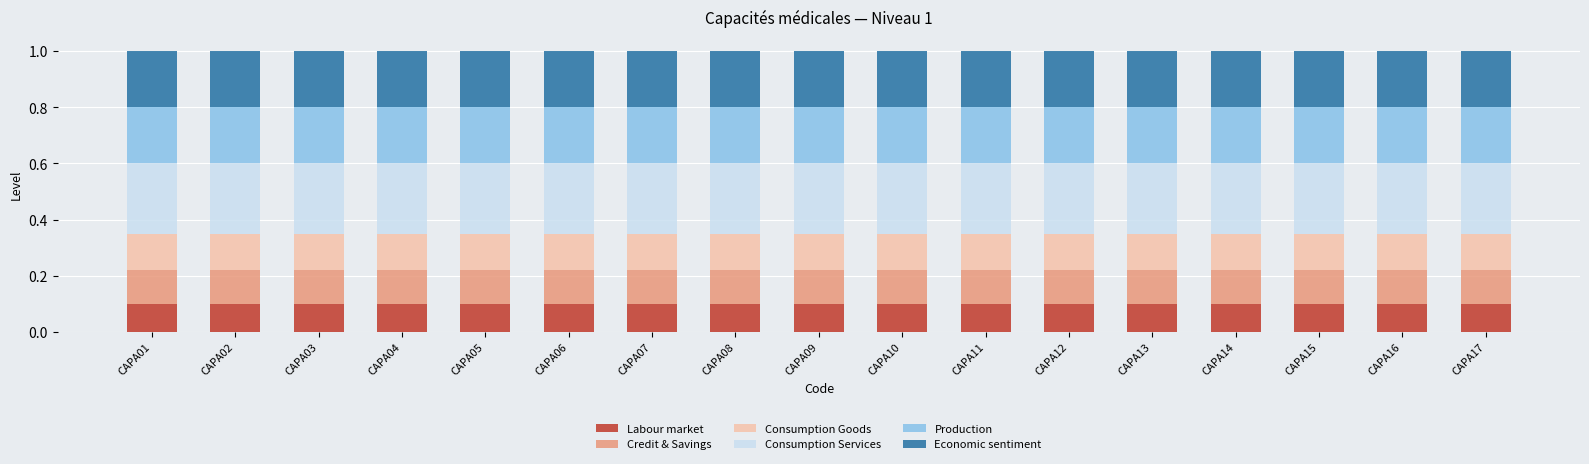

What are all the series names shown in the legend?

Labour market, Credit & Savings, Consumption Goods, Consumption Services, Production, Economic sentiment